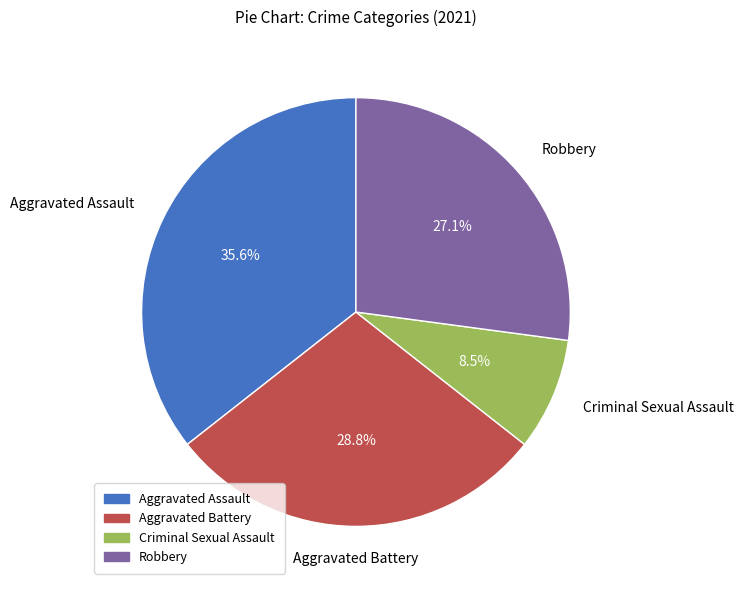

Does any single category account for the majority?

No